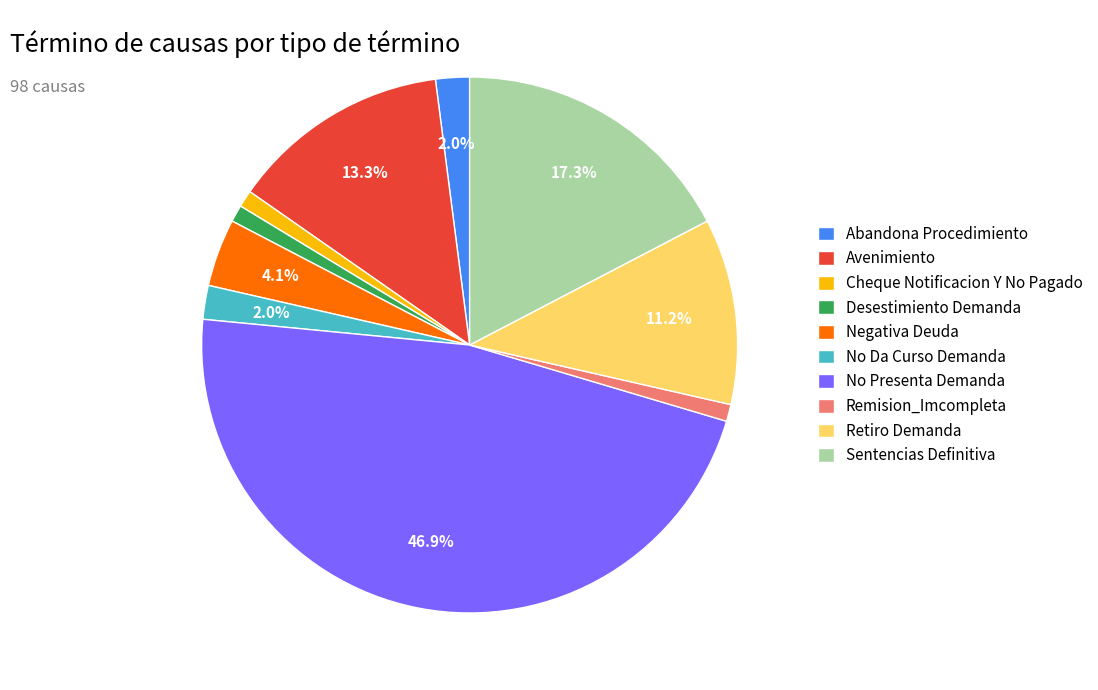

What percentage is NOT represented by No Da Curso Demanda?

98.0%